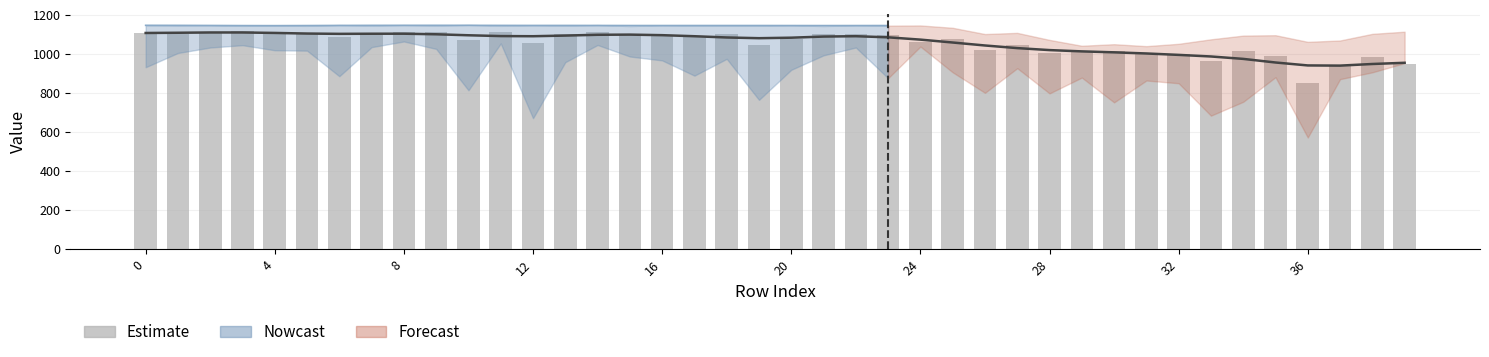

Which has a higher value, 28 or 24?

24